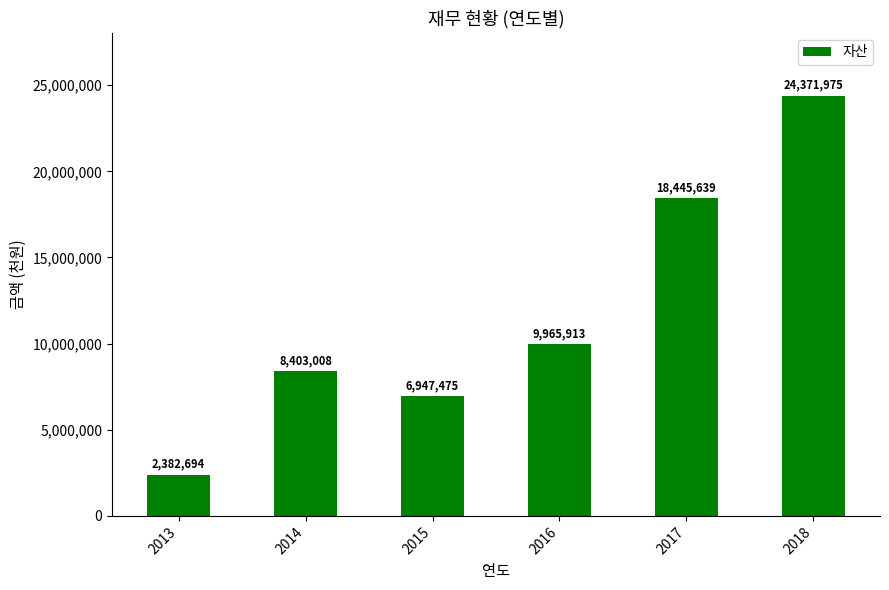

What is the sum of all values?

70516704